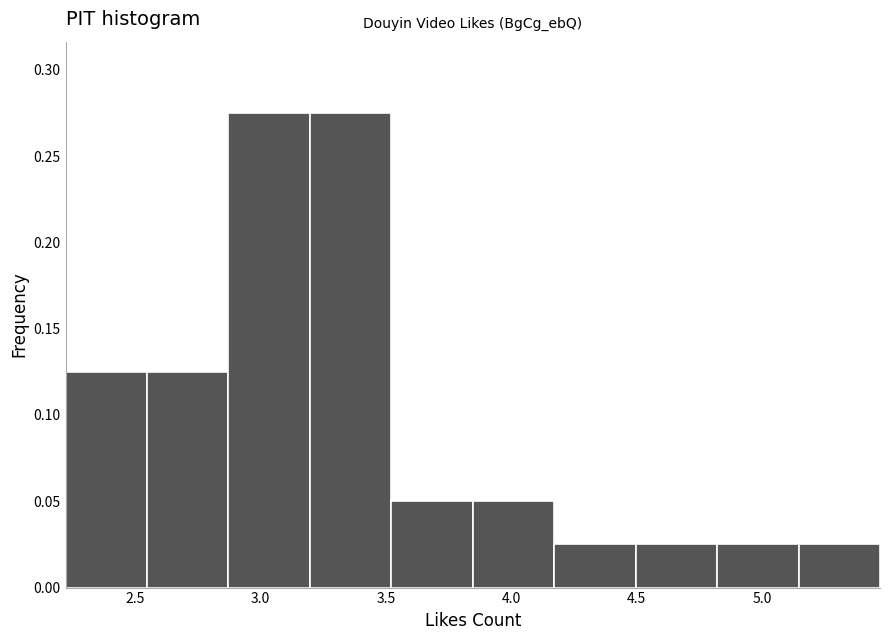

Reading left to right, list every bar in this chart as the range it spans on the x-axis followed by its height. Neither the bar edges nor the heights are printed on the chart, so give them approximately, as read against the axes.

2.20 to 2.55: 0.125
2.55 to 2.85: 0.125
2.85 to 3.20: 0.275
3.20 to 3.50: 0.275
3.50 to 3.85: 0.050
3.85 to 4.15: 0.050
4.15 to 4.50: 0.025
4.50 to 4.80: 0.025
4.80 to 5.15: 0.025
5.15 to 5.45: 0.025